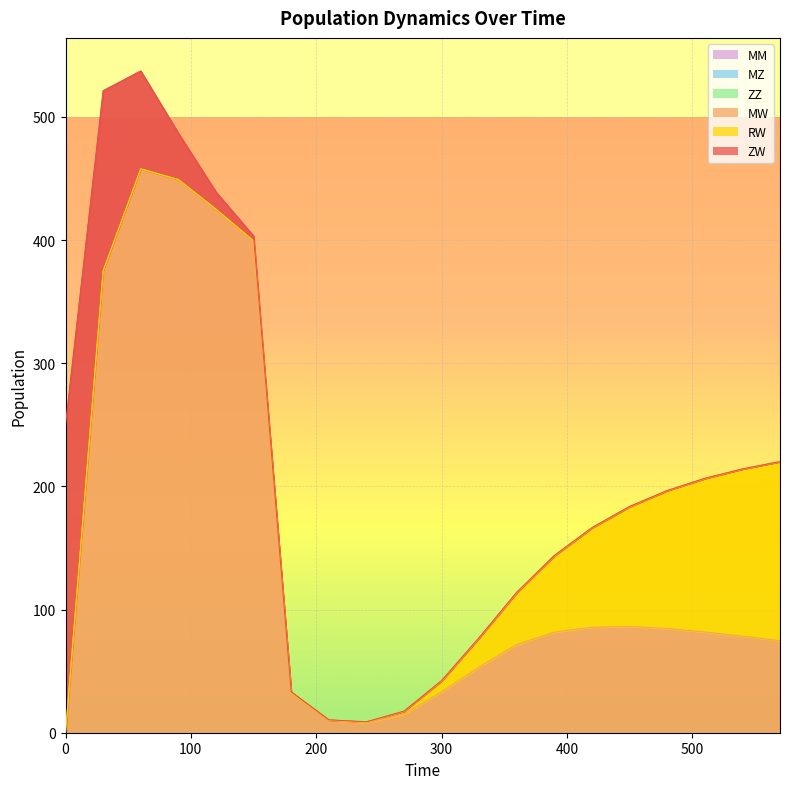

Reading right to left, list all the values displayed in this chart.

ZW: 0.1	0.1	0.1	0.2	0.2	0.2	0.3	0.3	0.3	0.3	0.2	0.1	0.3	0.8	3.9	14.0	37.6	79.4	146.3	250.0
MW: 74.7	78.3	81.8	84.6	86.3	85.6	81.7	71.7	53.3	33.2	15.0	8.1	10.0	32.2	399.2	425.0	449.1	457.8	375.0	0.0
RW: 145.4	135.7	124.6	111.9	97.2	80.6	62.0	42.1	23.6	8.8	2.3	0.6	0.2	0.2	0.1	0.1	0.1	0.0	0.0	0.0
ZZ: 0.0	0.0	0.0	0.0	0.0	0.0	0.0	0.0	0.0	0.0	0.0	0.0	0.0	0.0	0.0	0.0	0.0	0.0	0.0	0.0
MZ: 0.0	0.0	0.0	0.0	0.0	0.0	0.0	0.0	0.0	0.0	0.0	0.0	0.0	0.0	0.0	0.0	0.0	0.0	0.0	0.0
MM: 0.0	0.0	0.0	0.0	0.0	0.0	0.0	0.0	0.0	0.0	0.0	0.0	0.0	0.0	0.0	0.0	0.0	0.0	0.0	0.0